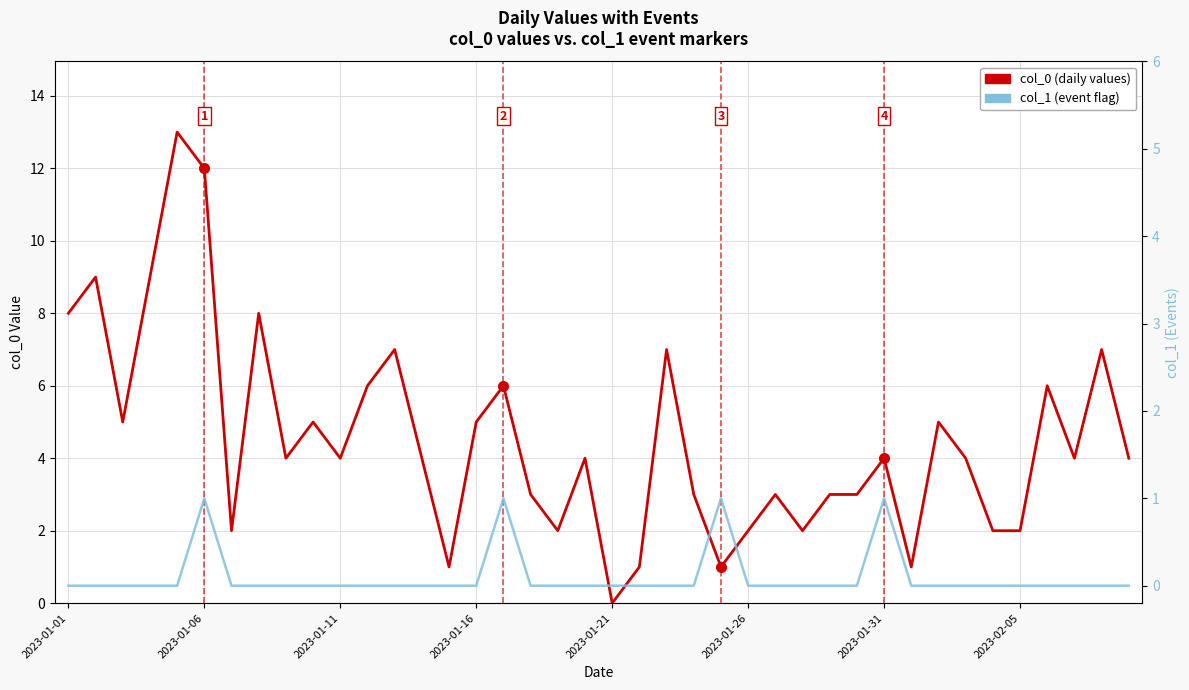

Rank the series by their average value, from highest to lowest.

col_0, col_1